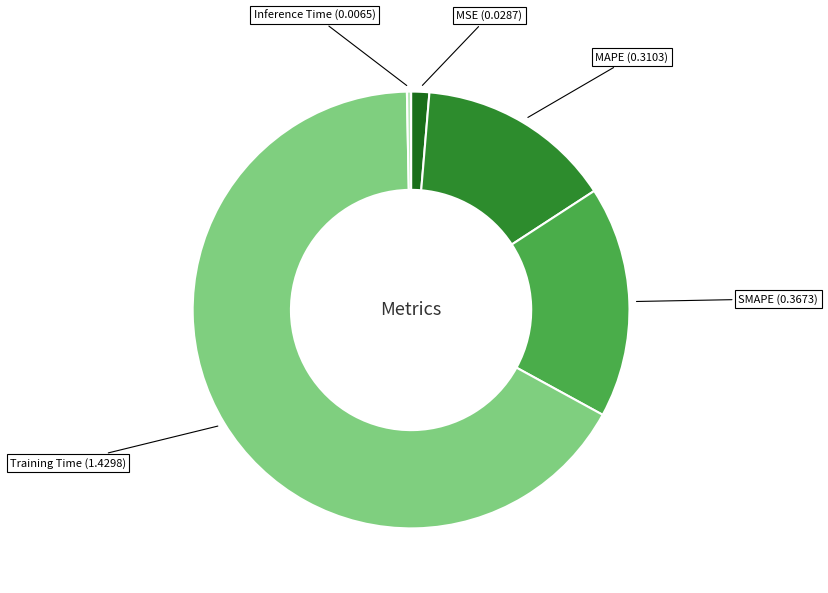

What is the ratio of the value at MAPE to the value at Training Time?

0.2